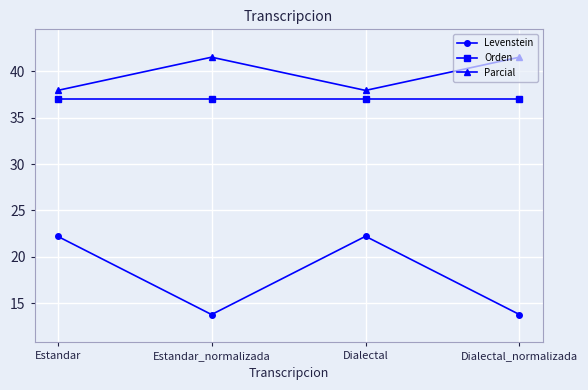

Reading left to right, extract all data points from this chart.

Levenstein: 22.2	13.8	22.2	13.8
Orden: 37.0	37.0	37.0	37.0
Parcial: 37.9	41.5	37.9	41.5